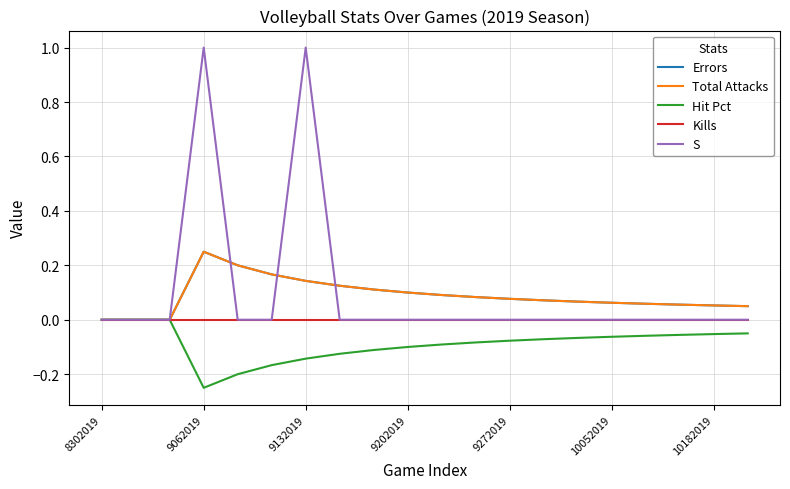

How many lines are shown in the chart?

5